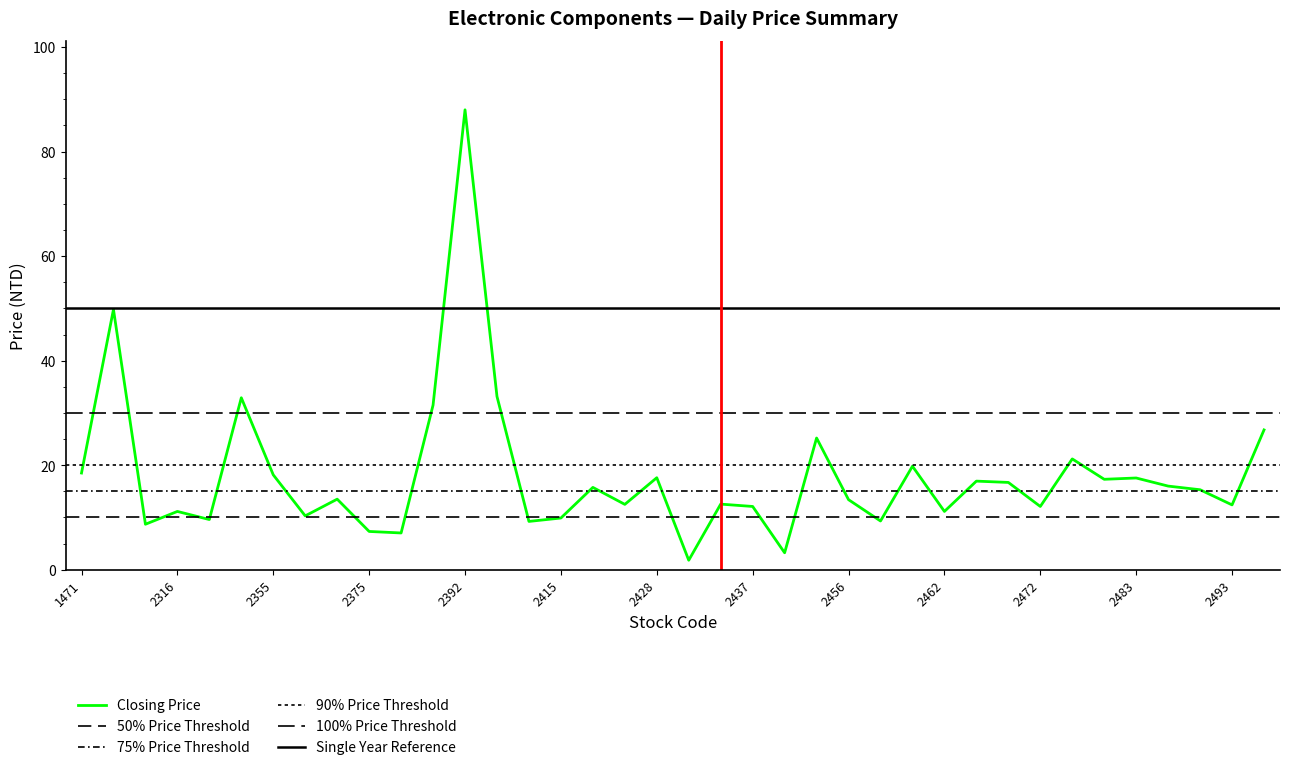

How many data points in high_price are less than 15?

19